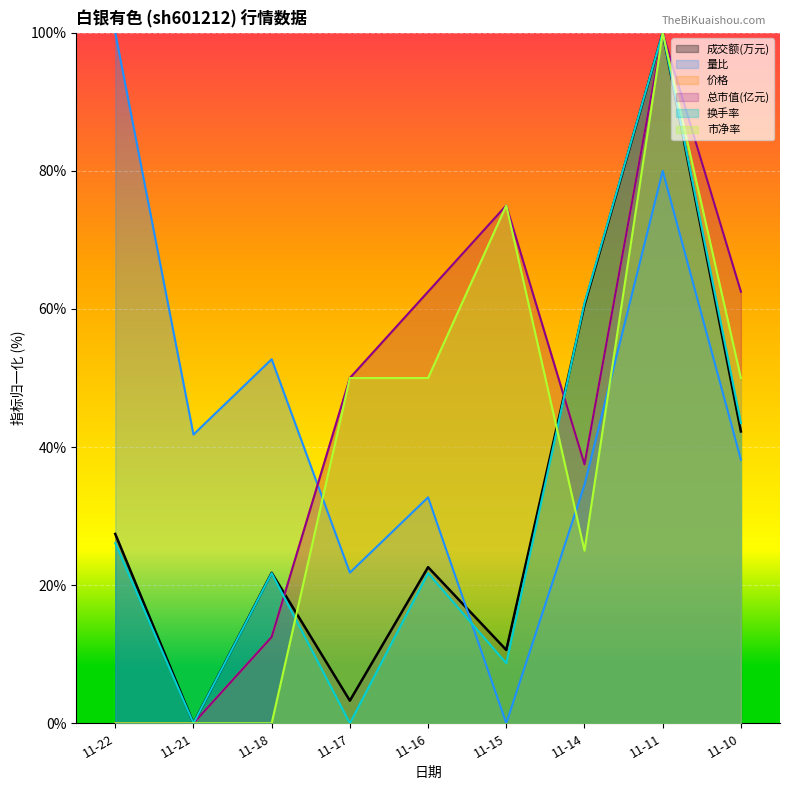

Which category has the highest value in the 市净率 series?

11-11